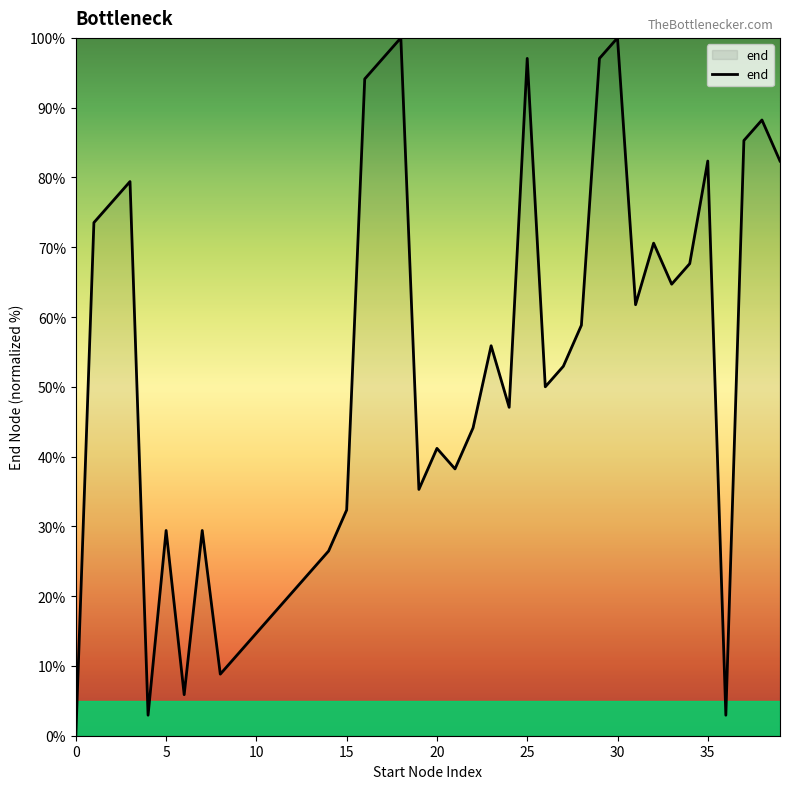

How many interior local valleys (lower than both neighbors) does the data have?

10